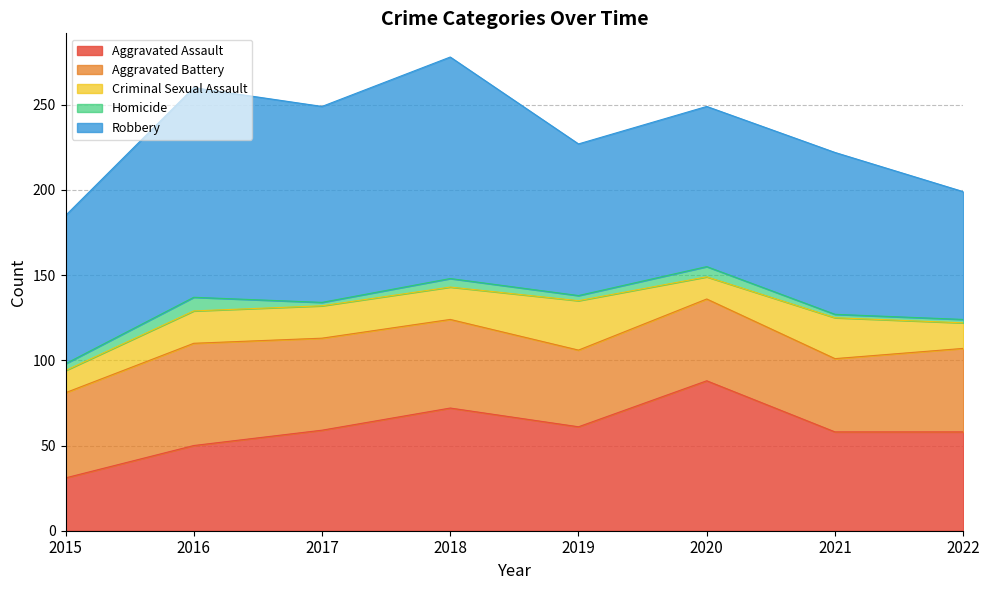

At which label is Criminal Sexual Assault closest to 21?

2016